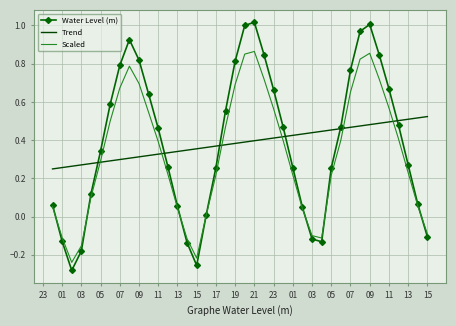

Rank the series by their maximum value, from highest to lowest.

Water Level (m), Scaled, Trend